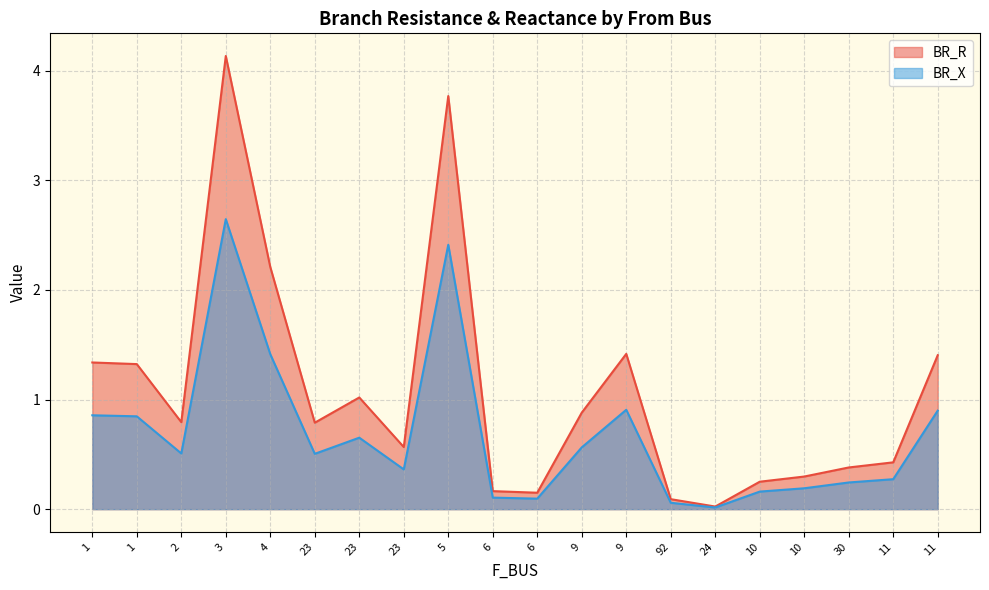

True or false: BR_X and BR_R cross at least once.

False